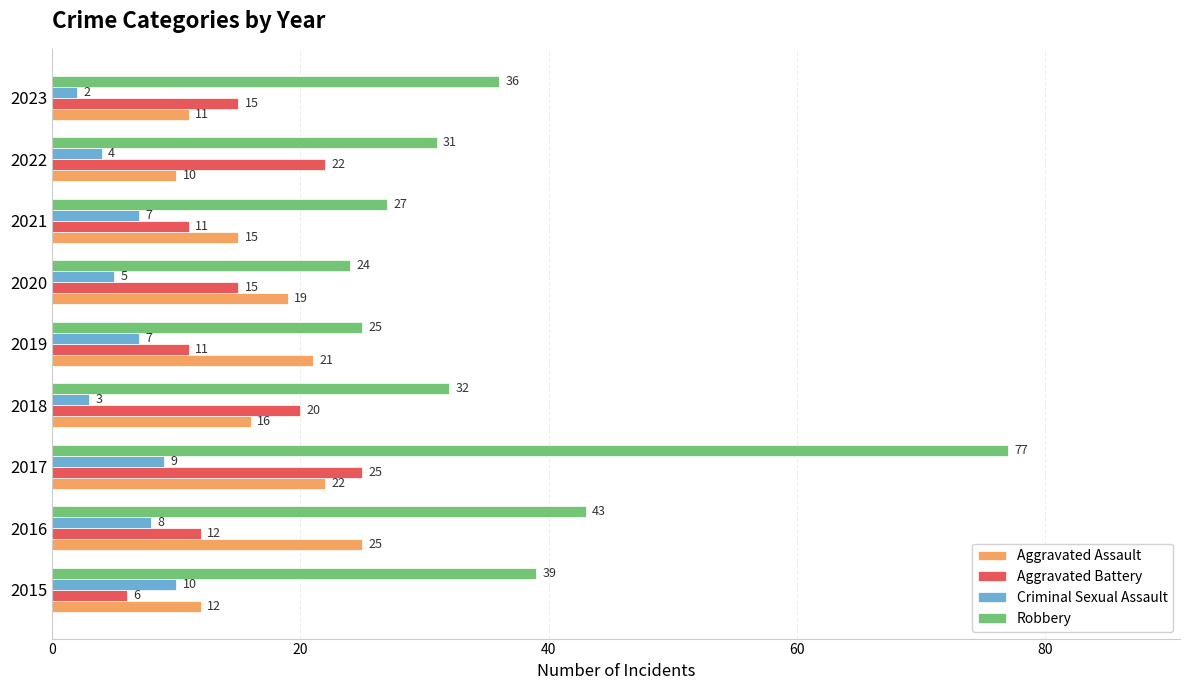

At which label does Aggravated Assault reach its minimum?

2022